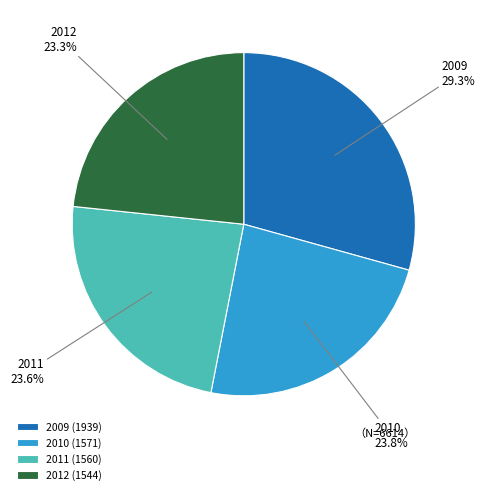

To the nearest percent, what is the combined percentage of 2012 and 2010?

47%